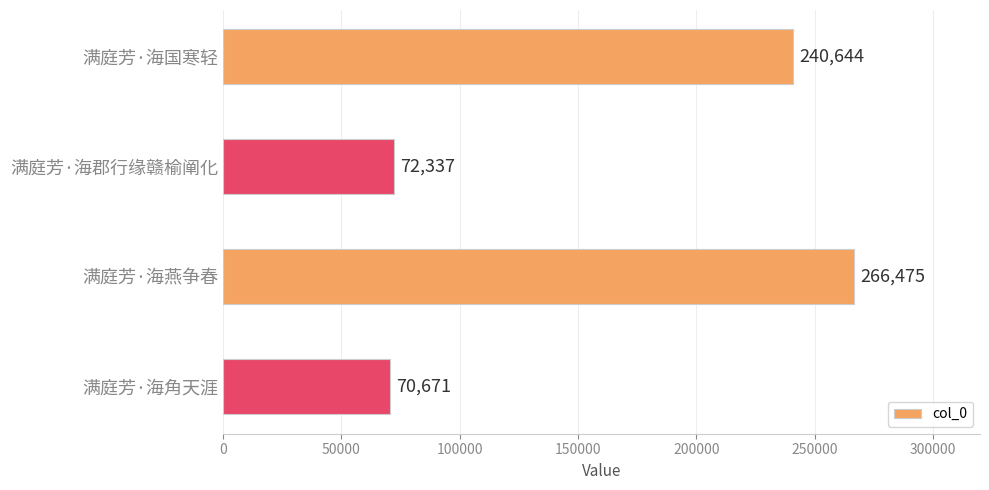

The chart shows a value of 72337 at 满庭芳·海郡行缘赣榆阐化. True or false?

True